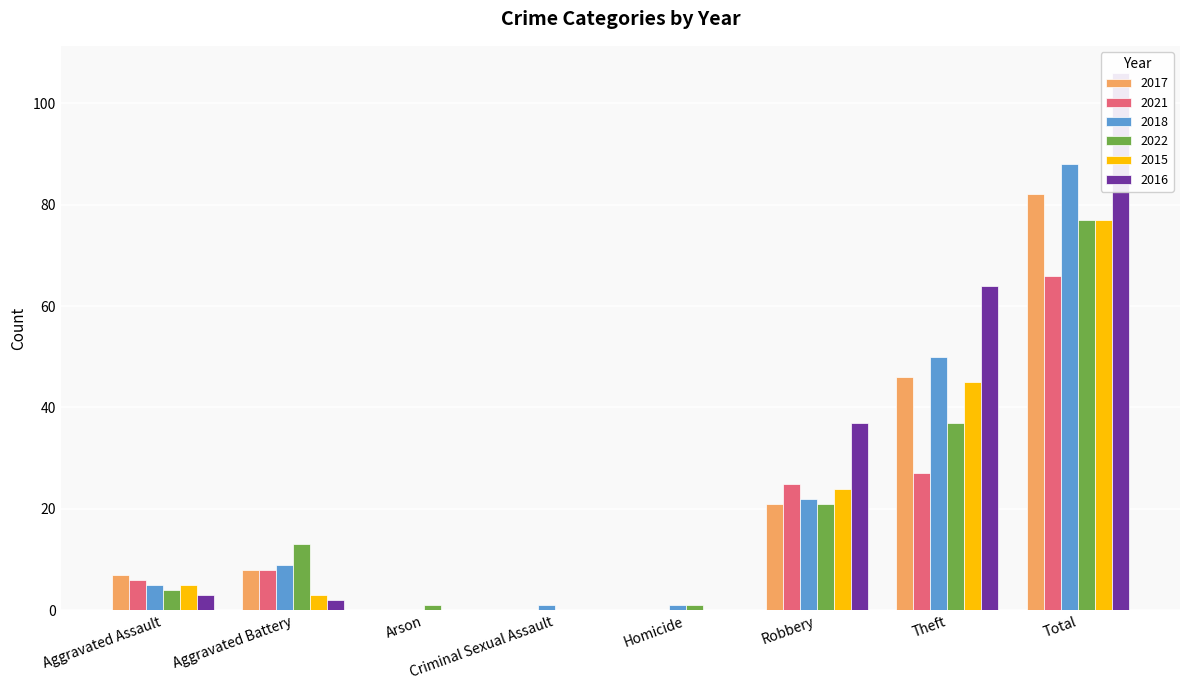

Reading right to left, list all the values displayed in this chart.

2017: 82	46	21	0	0	0	8	7
2021: 66	27	25	0	0	0	8	6
2018: 88	50	22	1	1	0	9	5
2022: 77	37	21	1	0	1	13	4
2015: 77	45	24	0	0	0	3	5
2016: 106	64	37	0	0	0	2	3